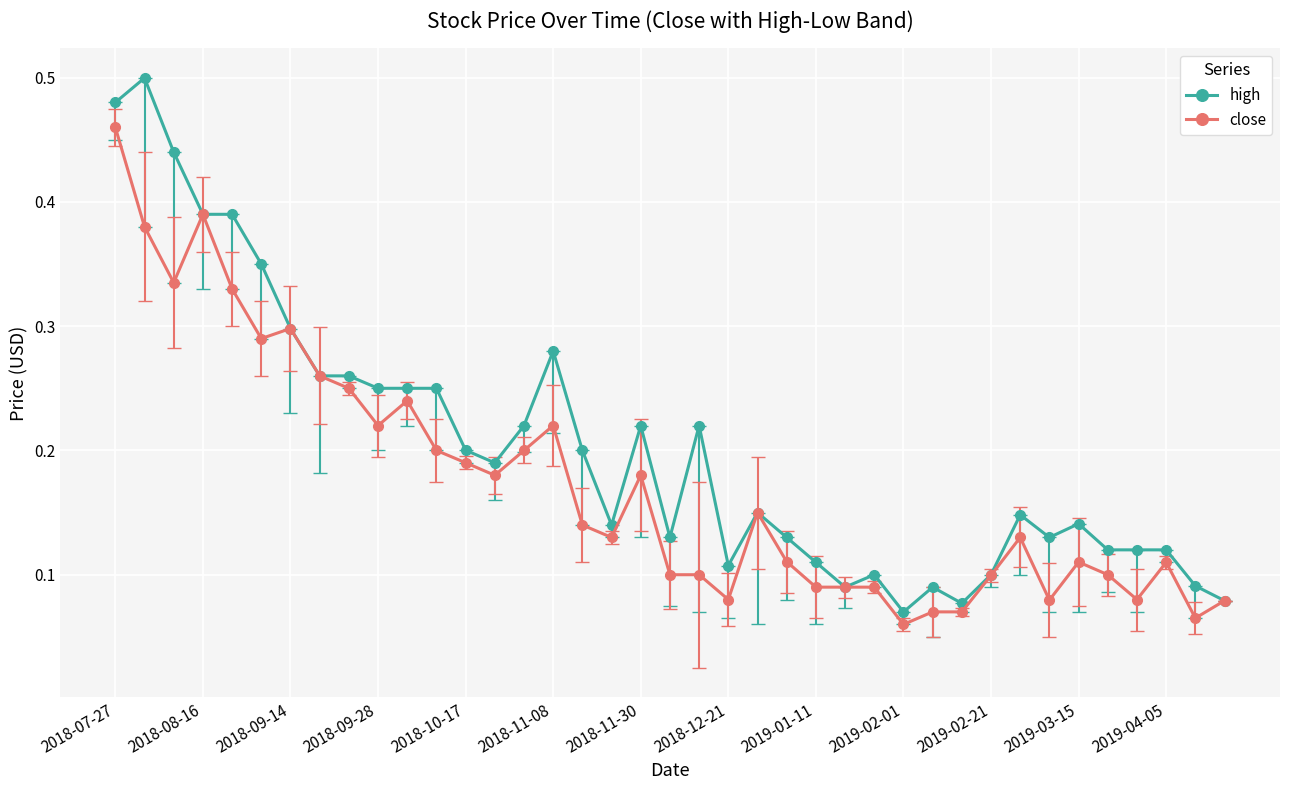

What is the sum of all close values?

6.8